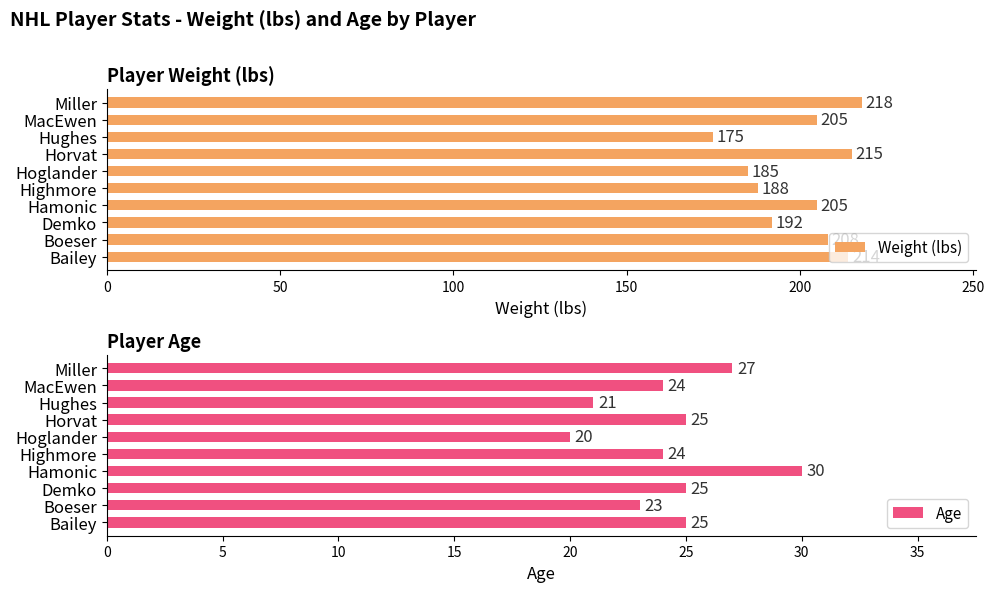

What is the average value of the Age series?

24